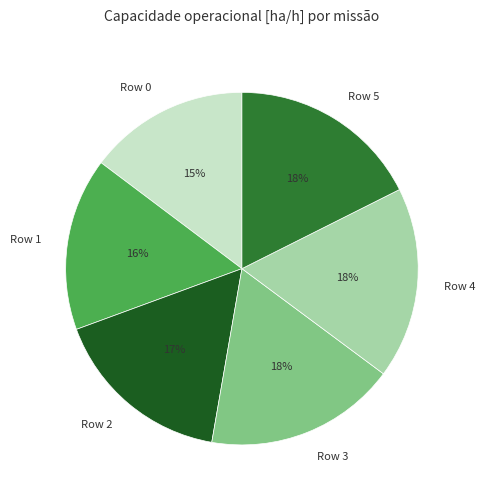

Which category has the smallest portion of the pie?

Row 0